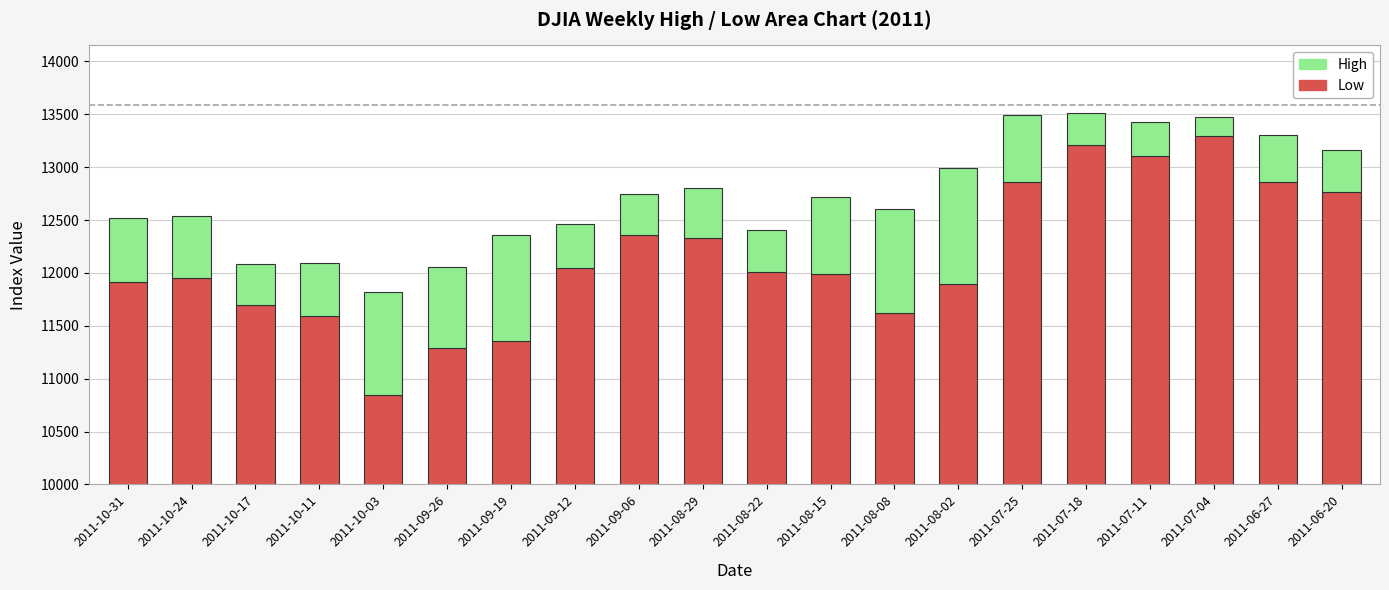

True or false: High has a value of 123.9 at 2011-07-04.

False